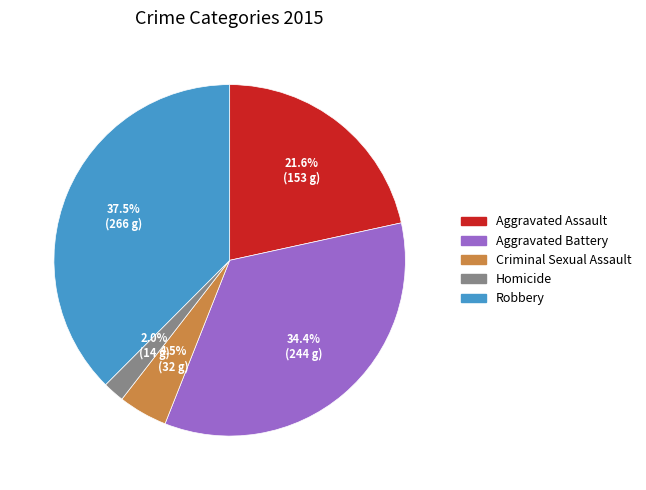

Is there a majority slice in this chart?

No